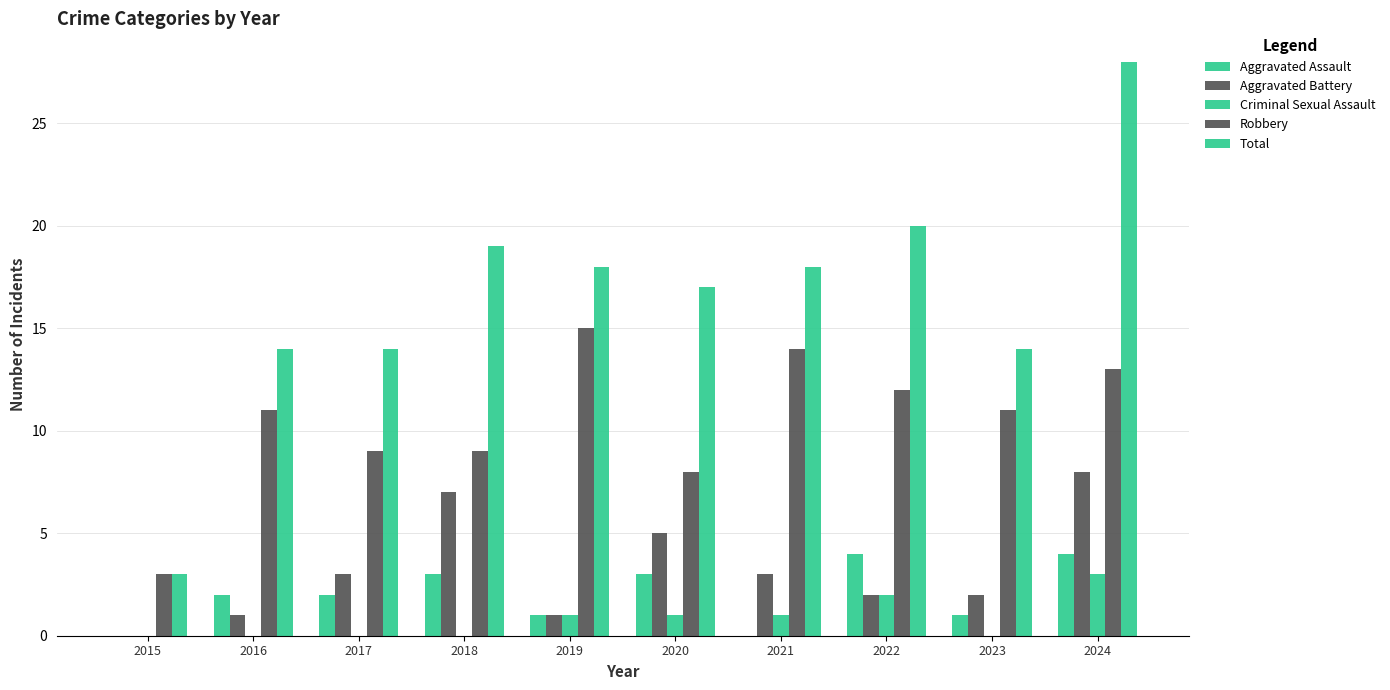

How many groups of bars are there?

10